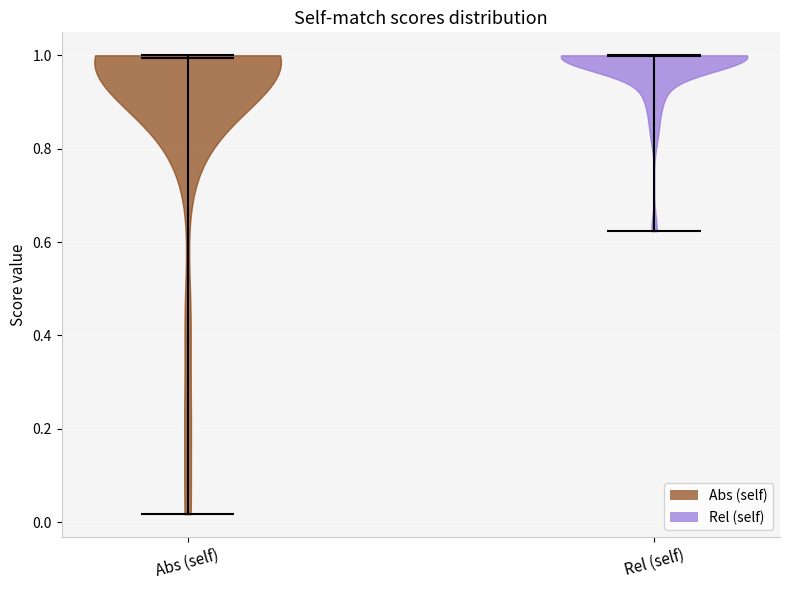

Reading left to right, read every violin against the y-axis: where its median line is, and the lowest and highest points it reaches. The values are not printed on the chart, so give them approximately, as read against the axis.

Abs (self): median line 1.00, lowest point 0.02, highest point 1.00
Rel (self): median line 1.00, lowest point 0.62, highest point 1.00